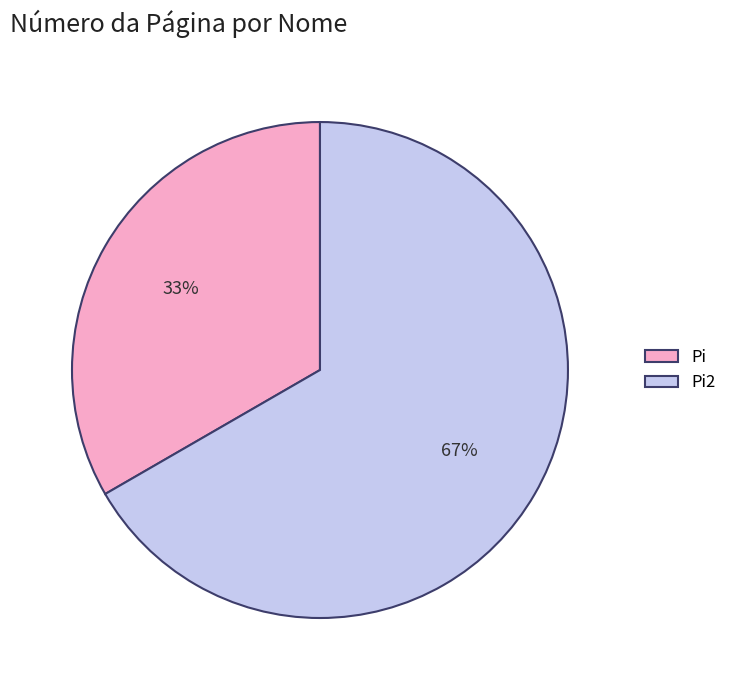

What percentage is the Pi slice, to the nearest percent?

33%